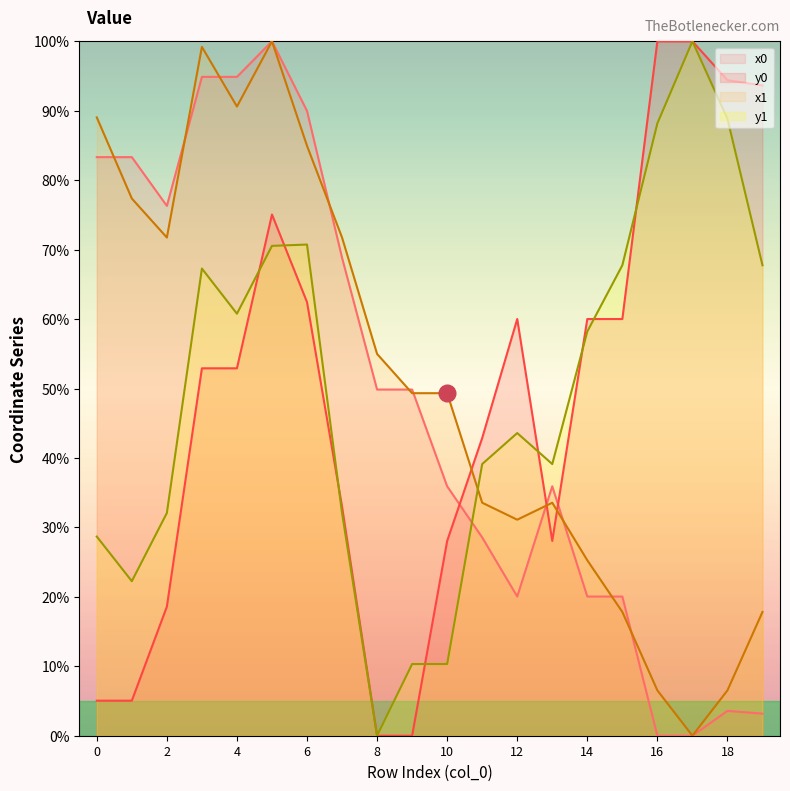

Which series has the largest range (max minus min)?

x0